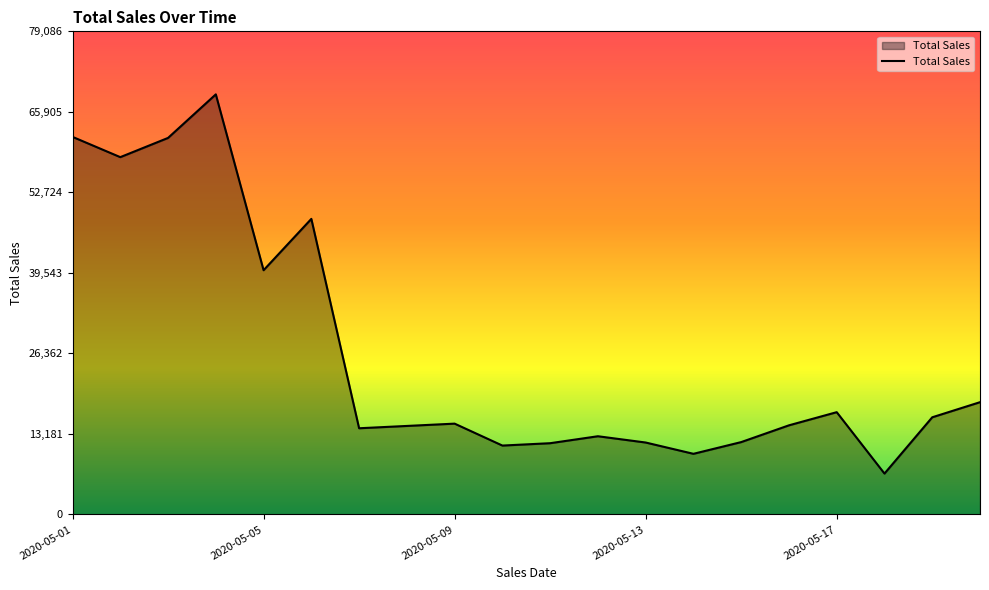

What is the smallest value displayed?

6700.0